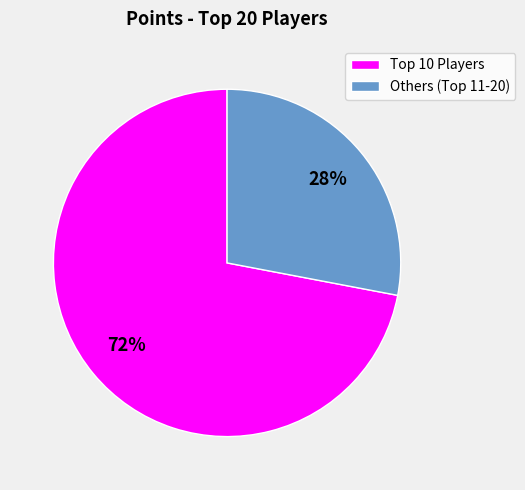

What is the largest slice in the pie chart?

Top 10 Players